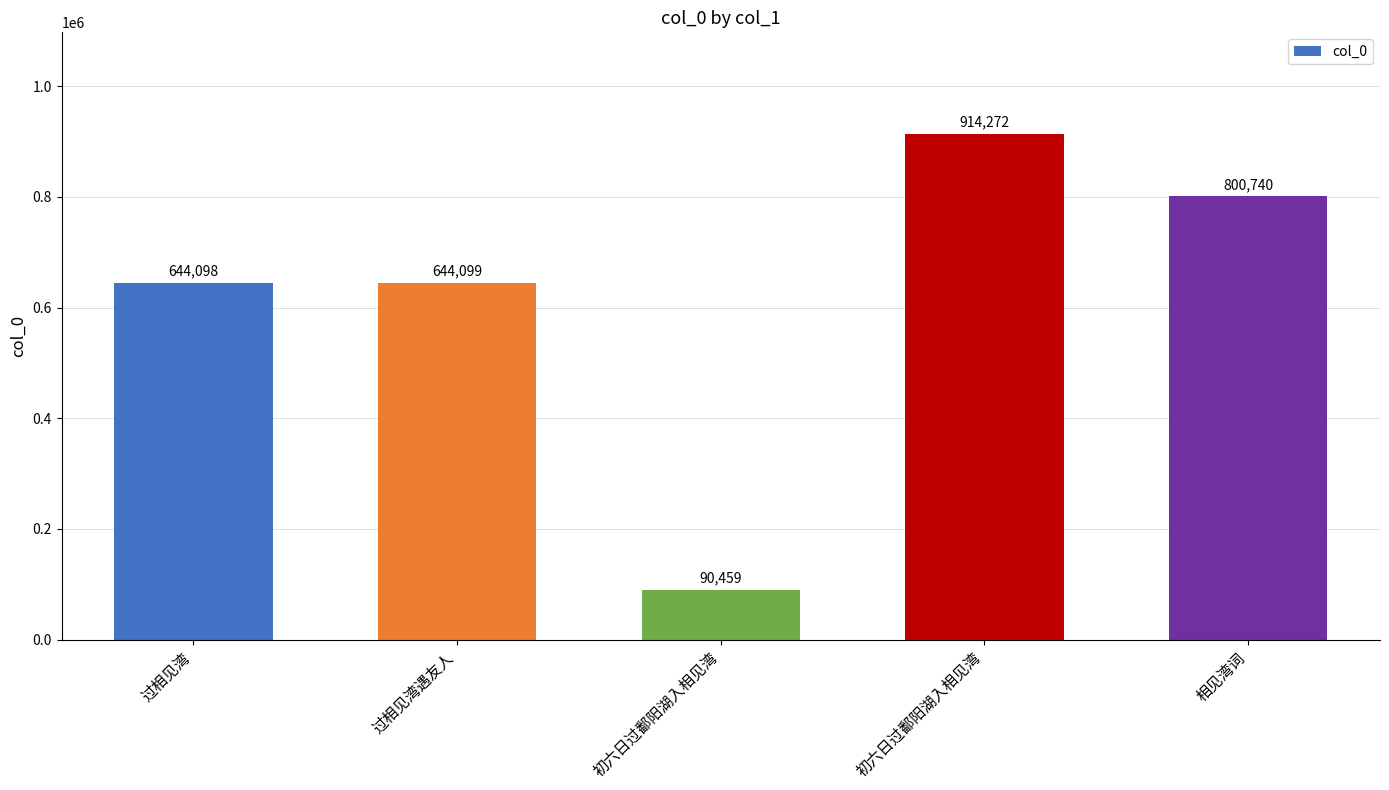

What is the average value?

618734